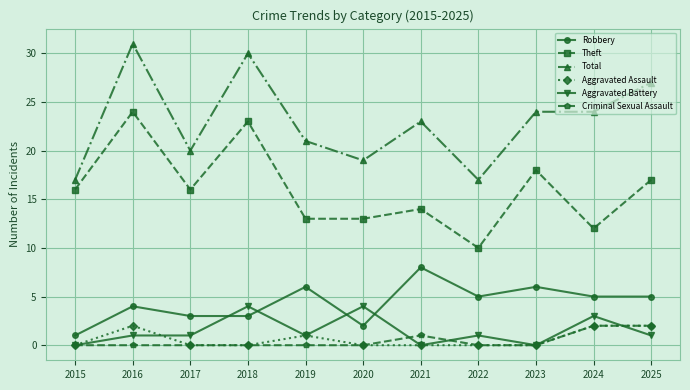

Is this an area chart (filled region under the line)?

No